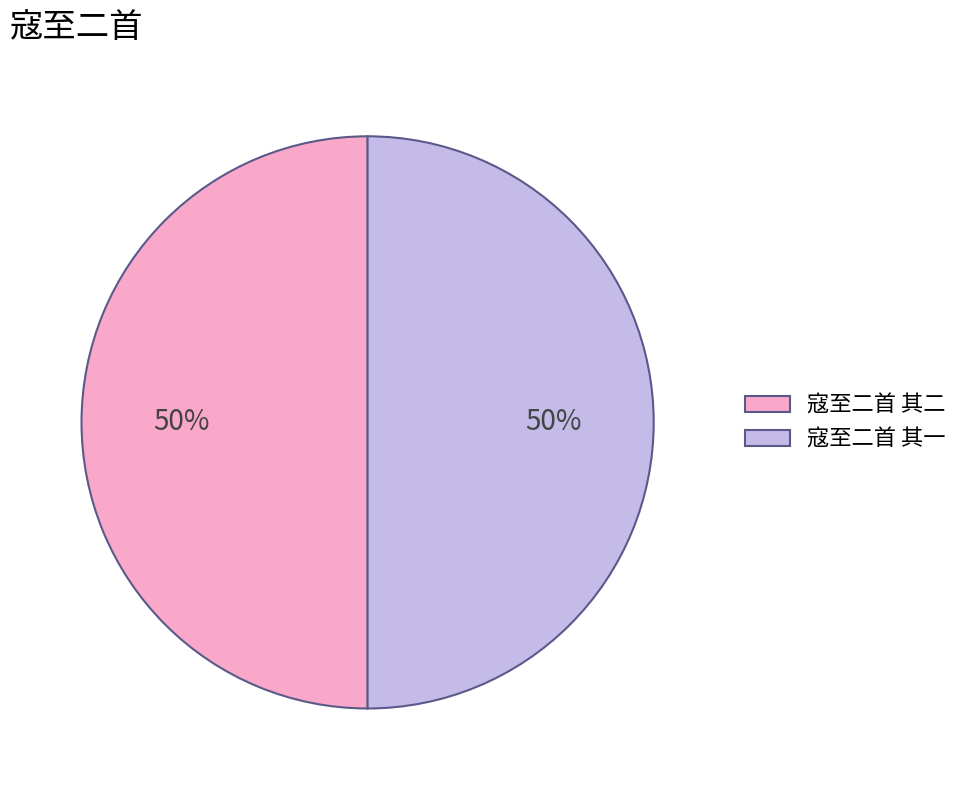

To the nearest percent, what is the average slice percentage?

50%